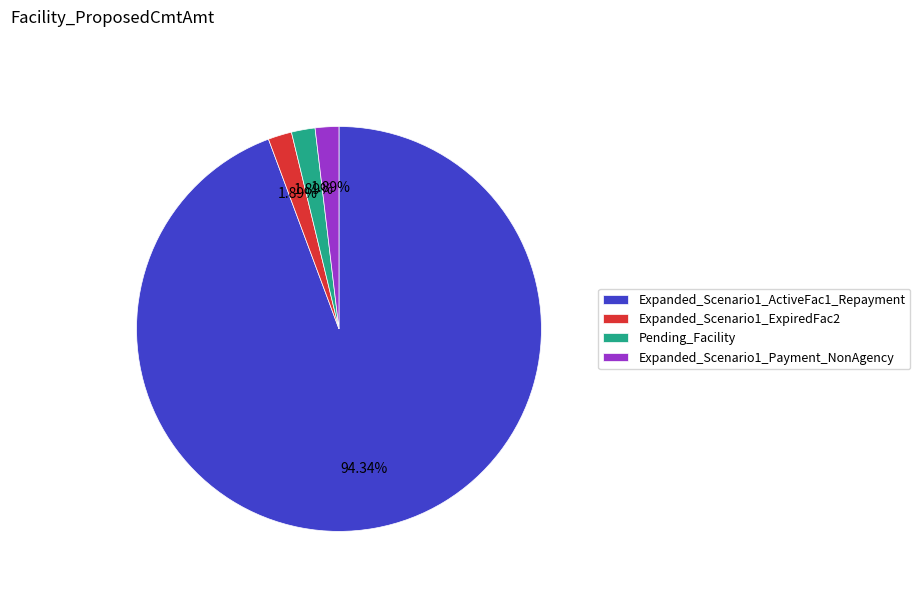

To the nearest percent, what percentage of the pie is Pending_Facility?

2%